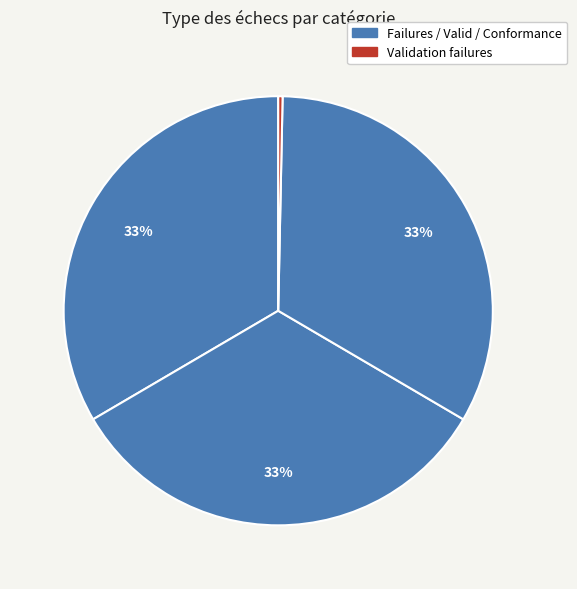

Count the number of slices in the pie.

4